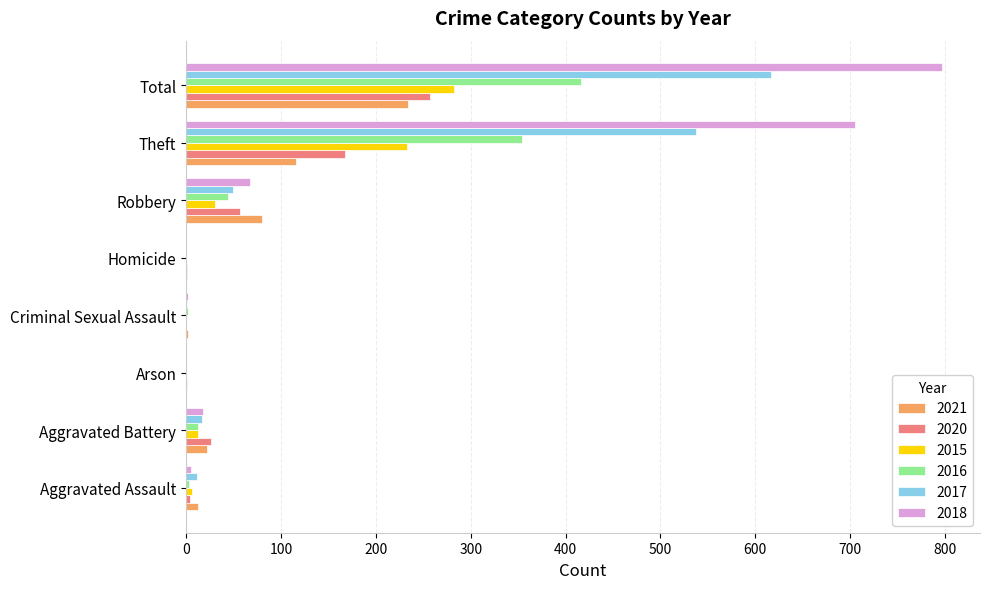

At which category is the sum across all series the highest?

Total